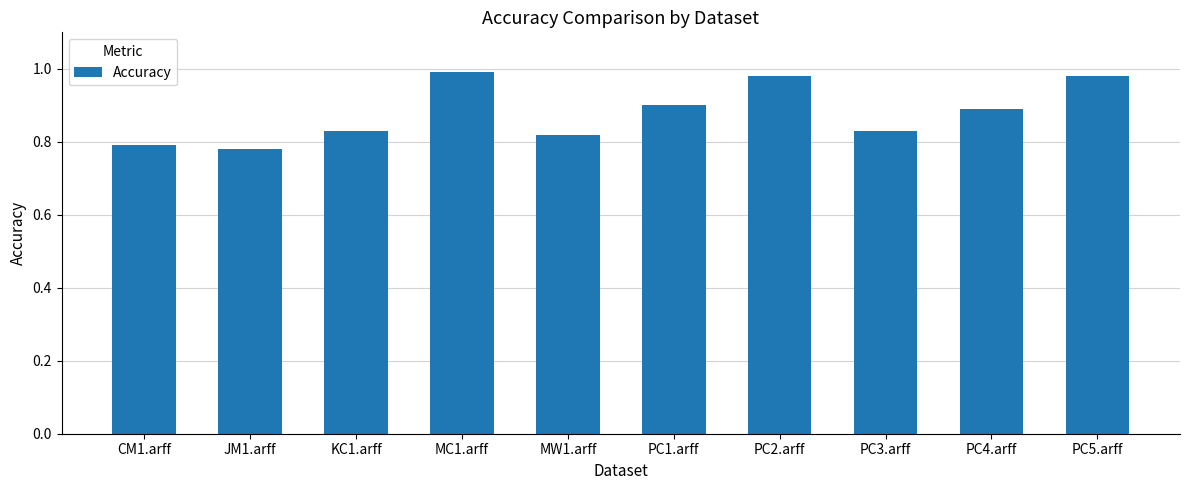

The value at MC1.arff is 1.6. True or false?

False